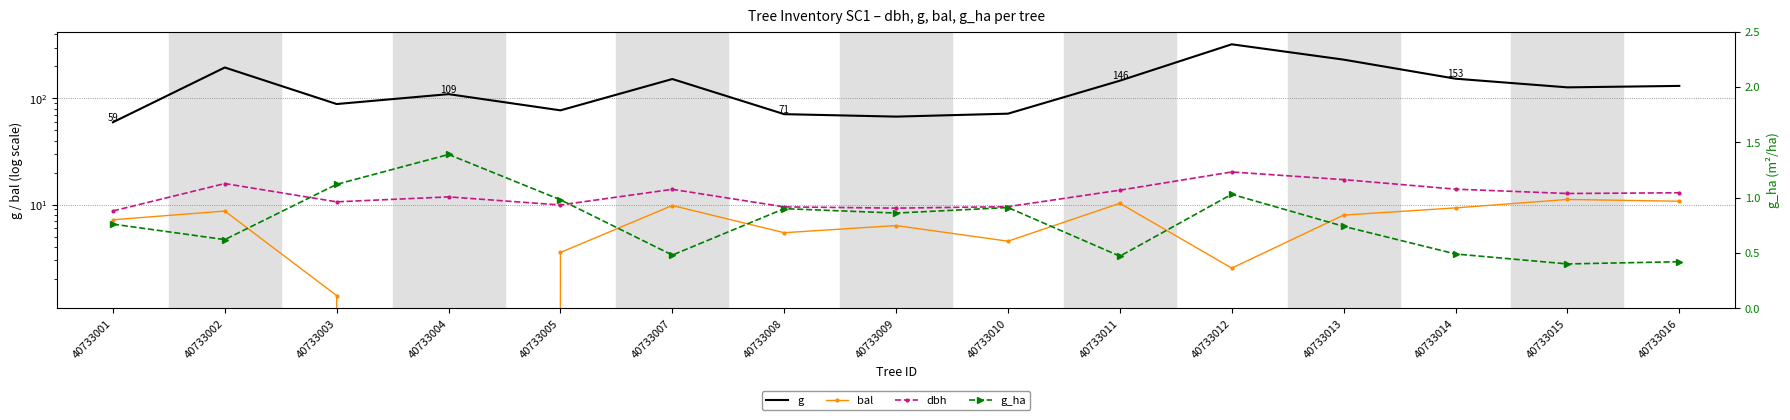

How many interior local valleys does the g_ha series have?

5